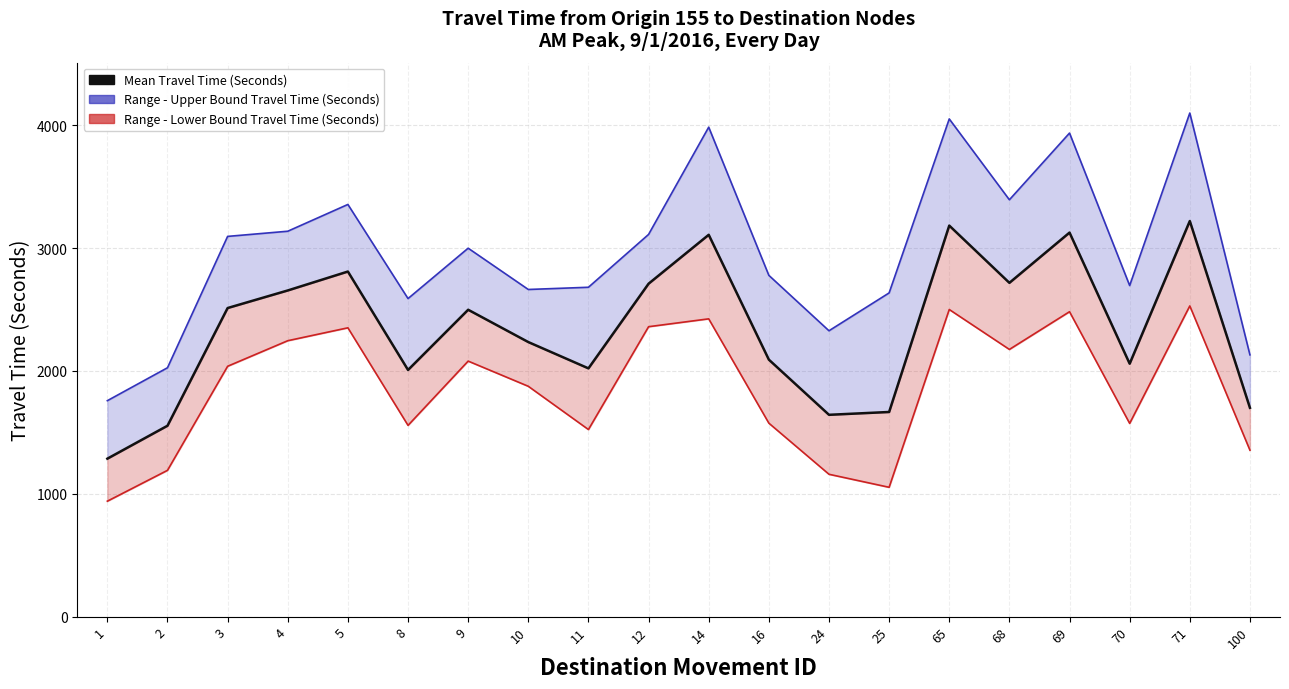

Does the chart have visible grid lines?

Yes